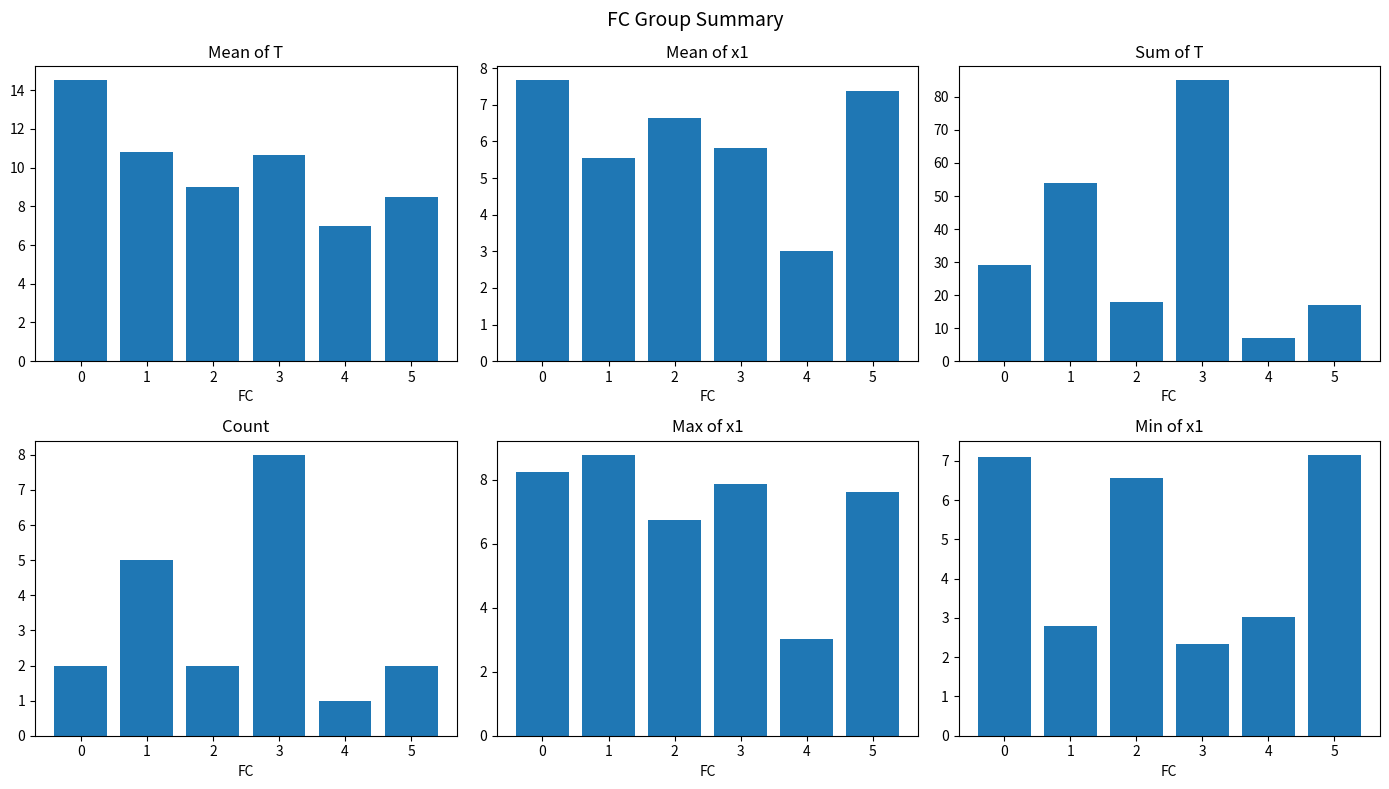

Is it true that sum_T equals 18.0 at 2?

True